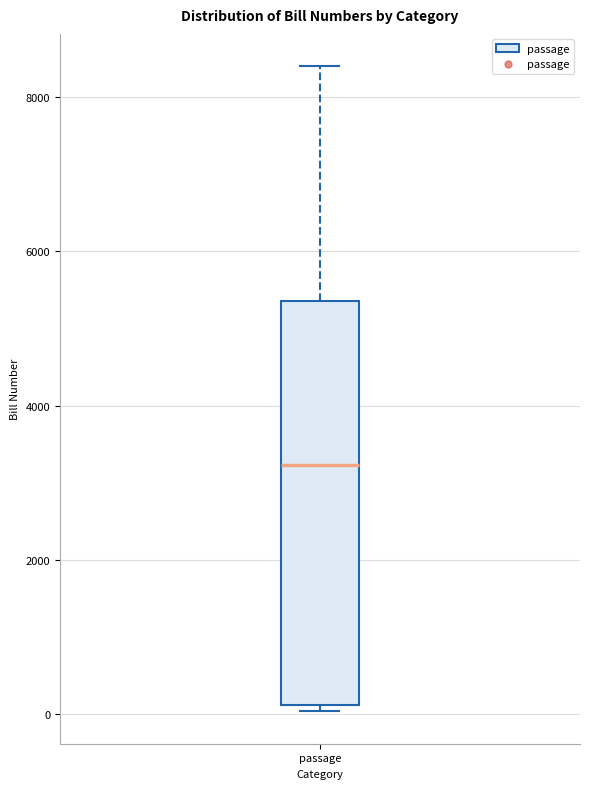

Transcribe this box plot: give where the median line is, the range the box spans, and where the two whiskers end, as read against the y-axis. The values are not printed on the chart, so give them approximately, as read against the axis.

median 3200, box 200 to 5400, whiskers 0 to 8400